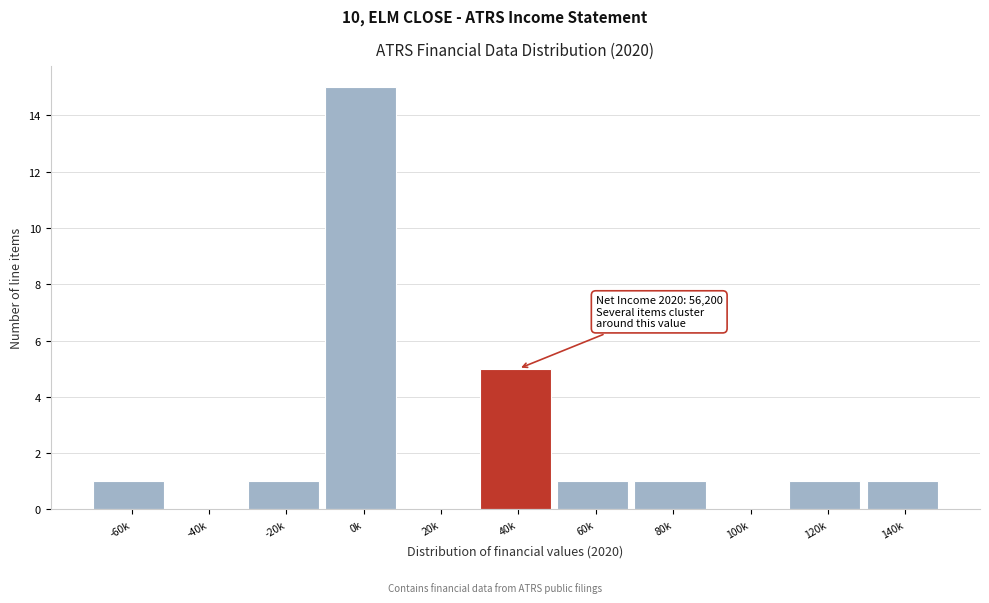

Reading left to right, transcribe all the data shown in this chart.

-60k=1	-40k=0	-20k=1	0k=15	20k=0	40k=5	60k=1	80k=1	100k=0	120k=1	140k=1